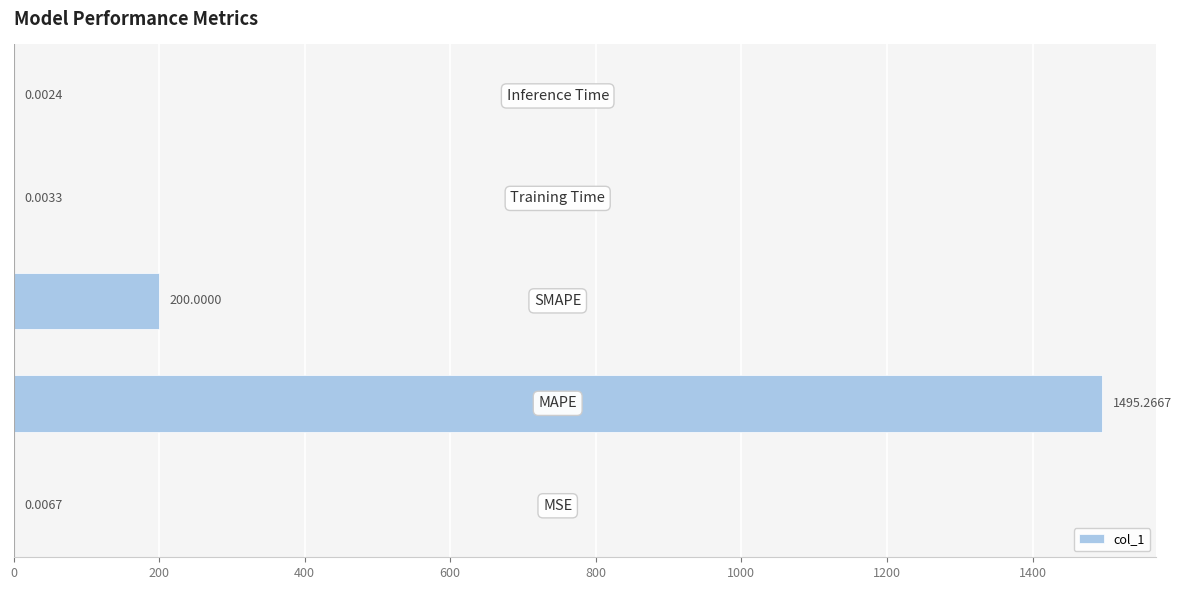

What is the sum of all values?

1695.3